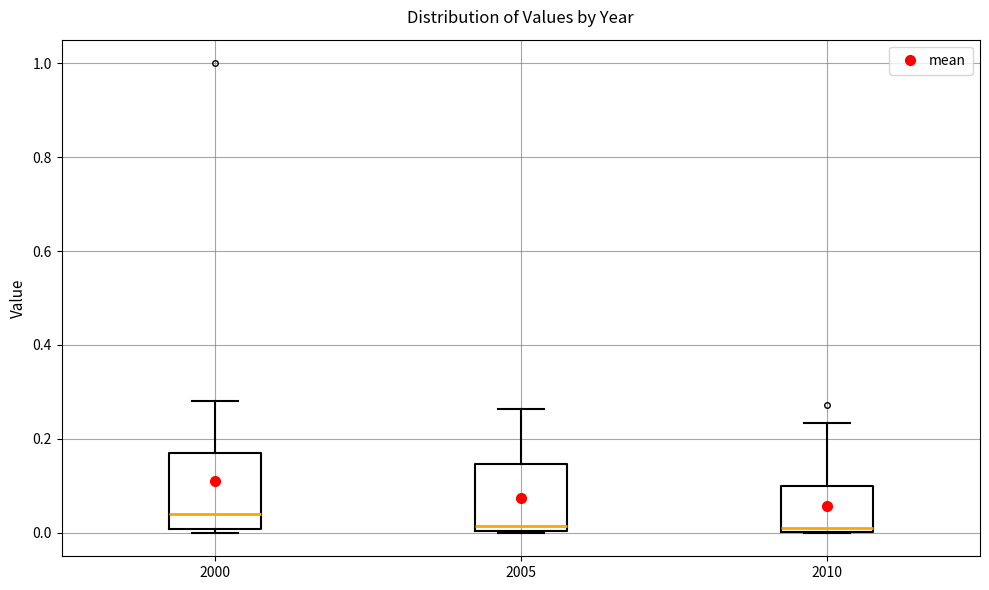

Where does the median line of the box at x = 2010 sit on the y-axis? The values are not printed on the chart, so give them approximately, as read against the axis.

0.02